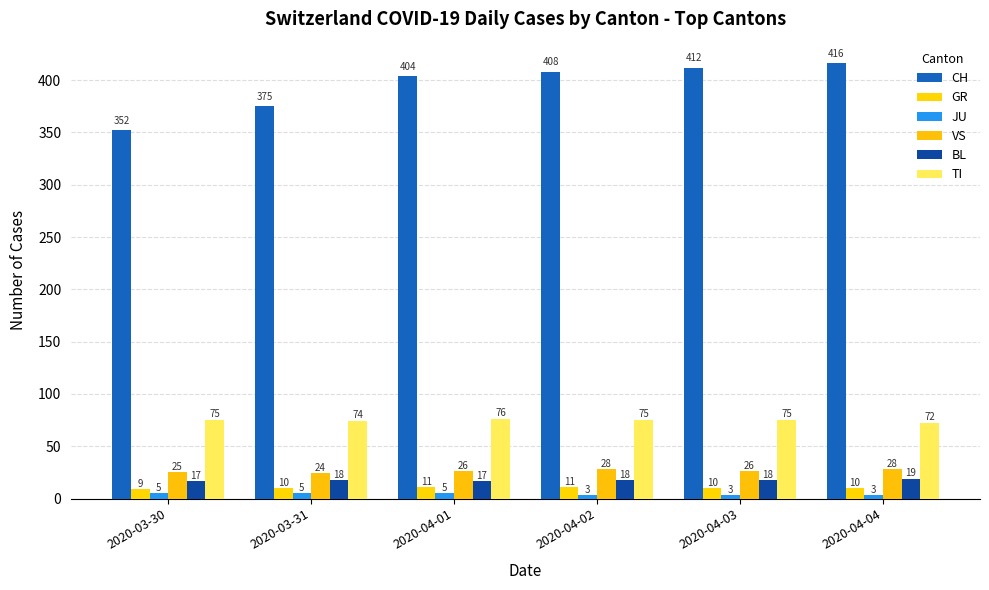

How many bars are there in total?

36